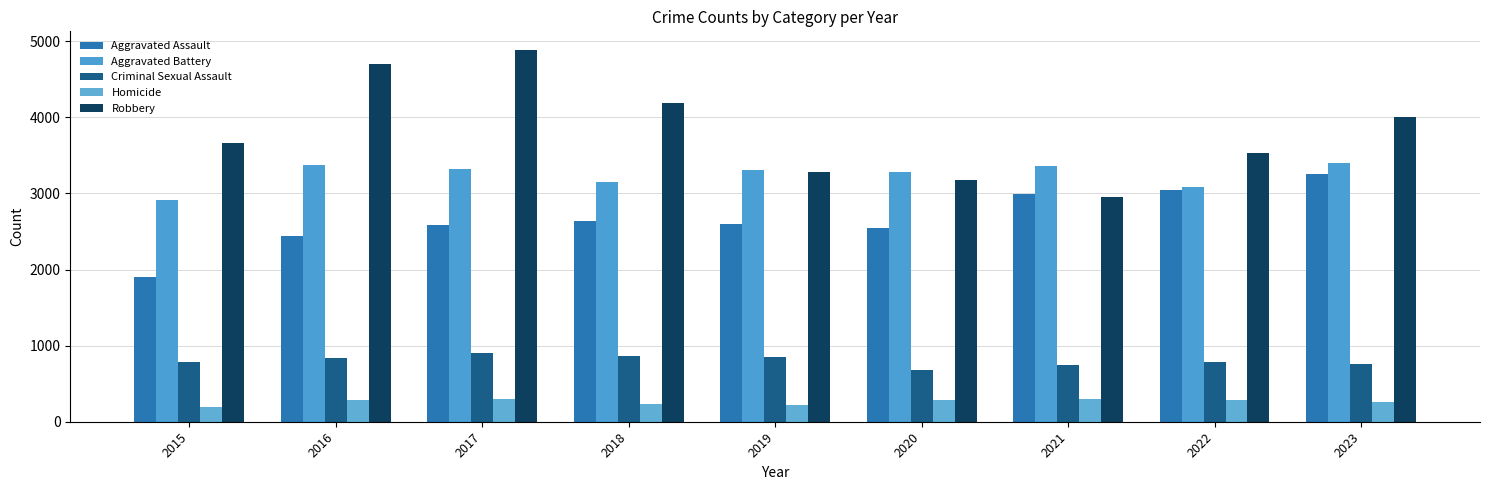

Rank the series by their maximum value, from highest to lowest.

Robbery, Aggravated Battery, Aggravated Assault, Criminal Sexual Assault, Homicide